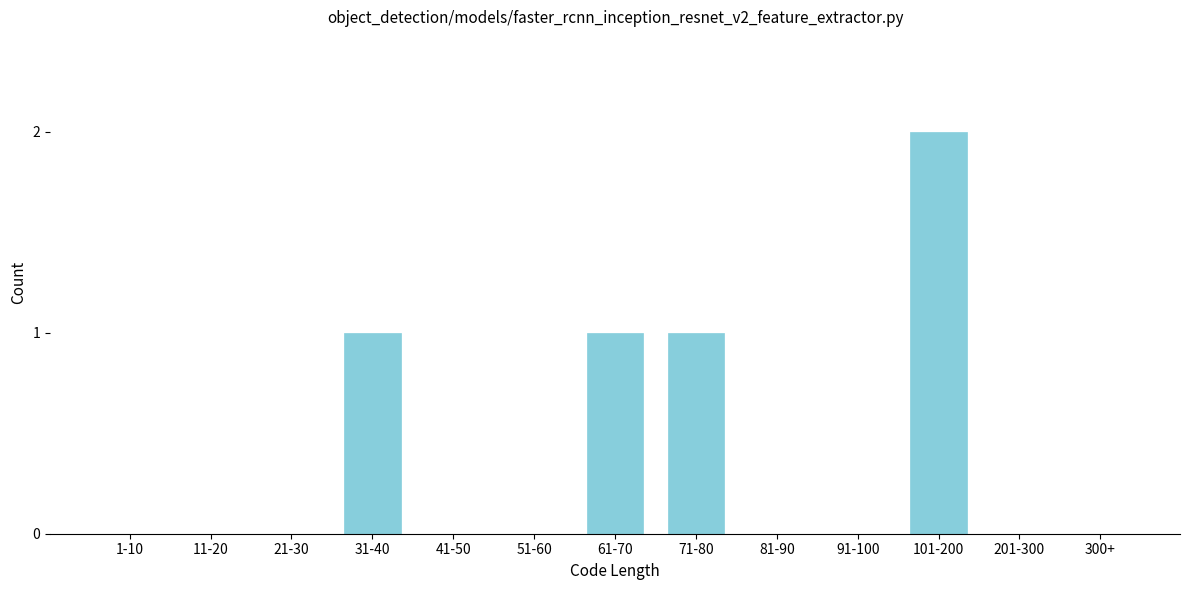

Reading left to right, extract all data points from this chart.

1-10=0	11-20=0	21-30=0	31-40=1	41-50=0	51-60=0	61-70=1	71-80=1	81-90=0	91-100=0	101-200=2	201-300=0	300+=0